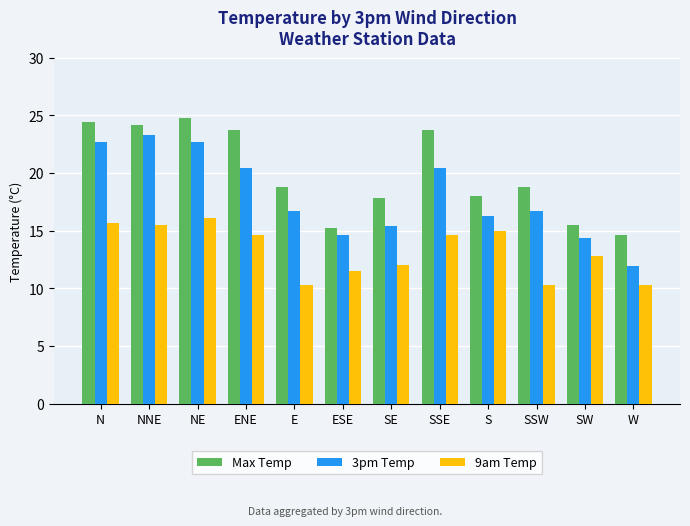

True or false: 3pm Temp has a value of 6.4 at S.

False